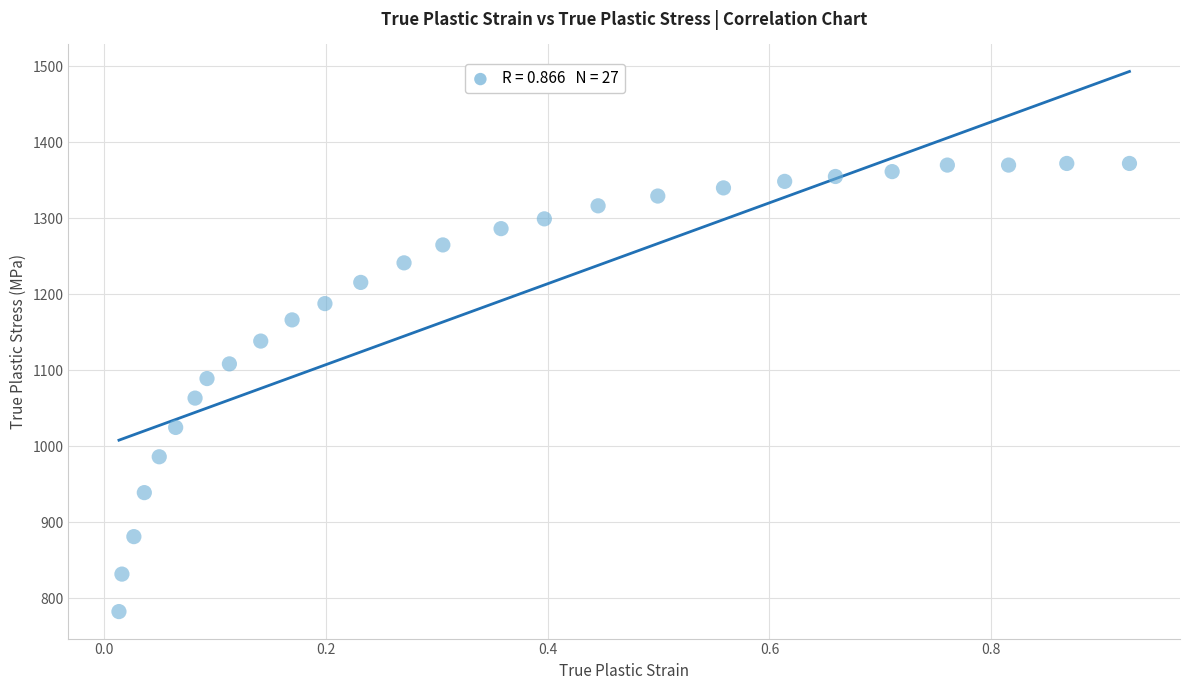

What is the range of X values (max minus min)?

0.9